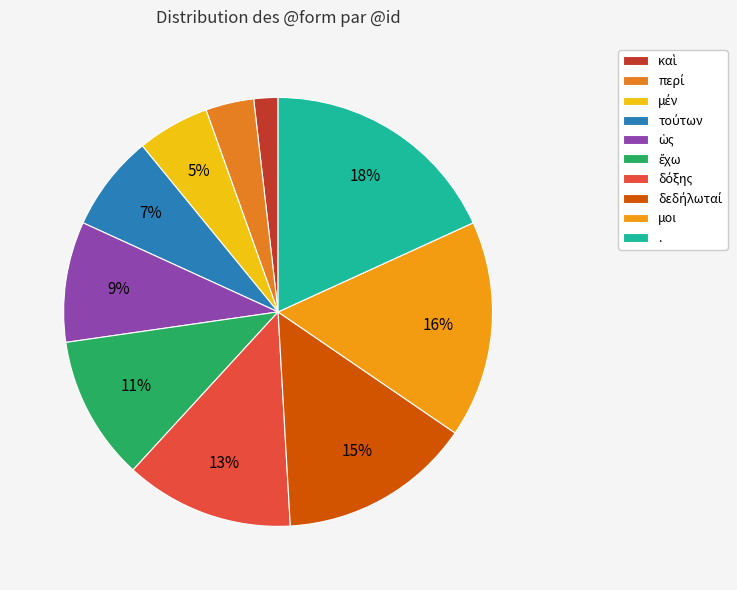

How many slices are in this pie chart?

10